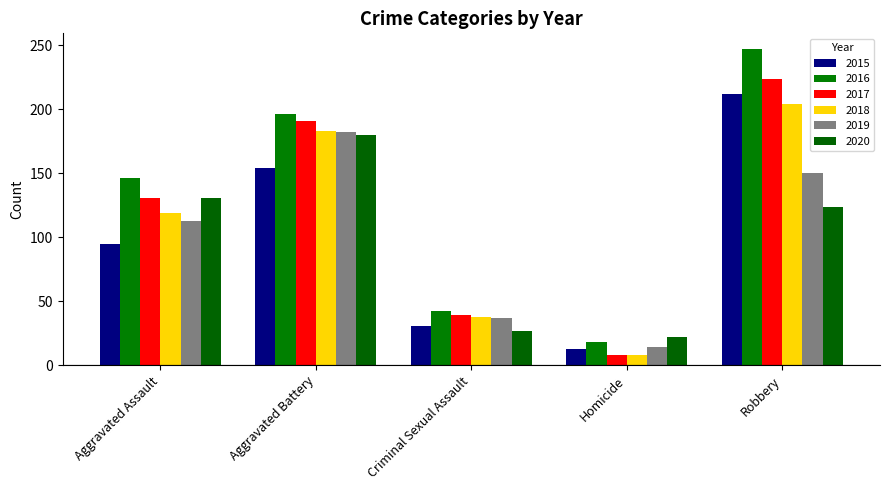

Which category has the highest value across all series?

Robbery